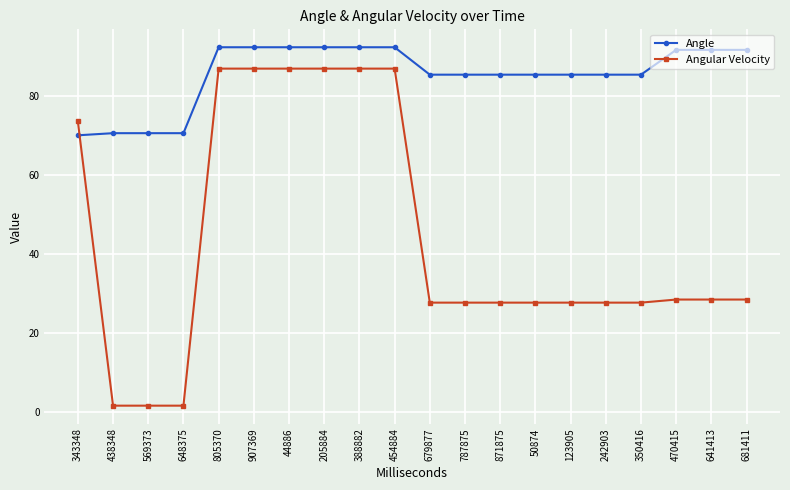

What is the label of the 6th point from the left?

907369